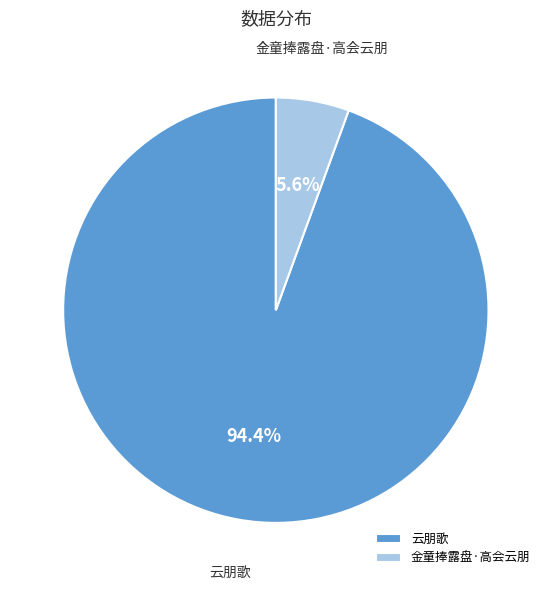

Count the number of slices in the pie.

2